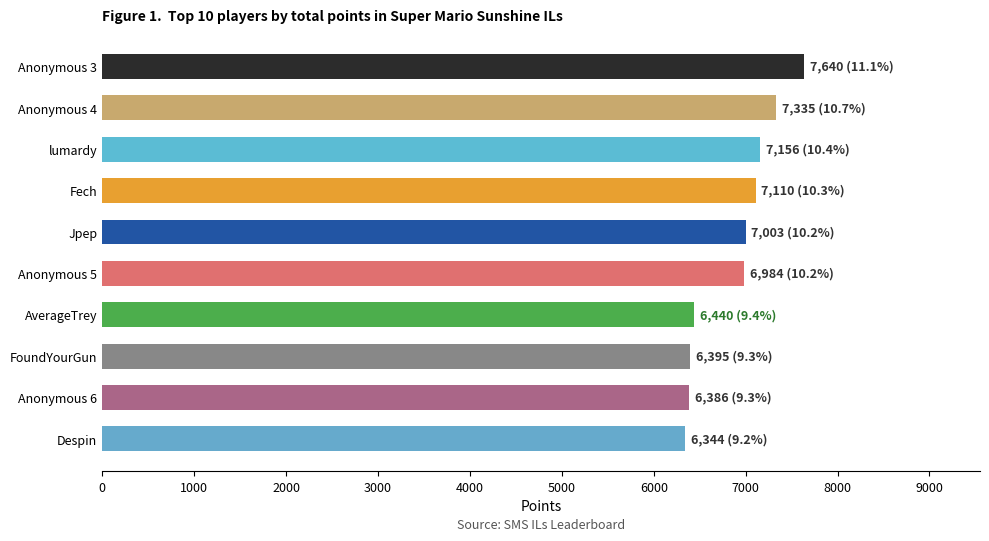

The value at Anonymous 3 is 7640. True or false?

True